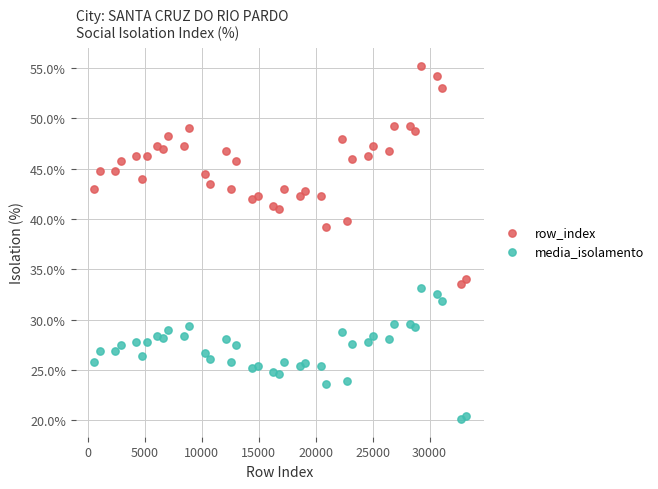

Across all data points, what is the range of X values (max minus min)?

32593.0